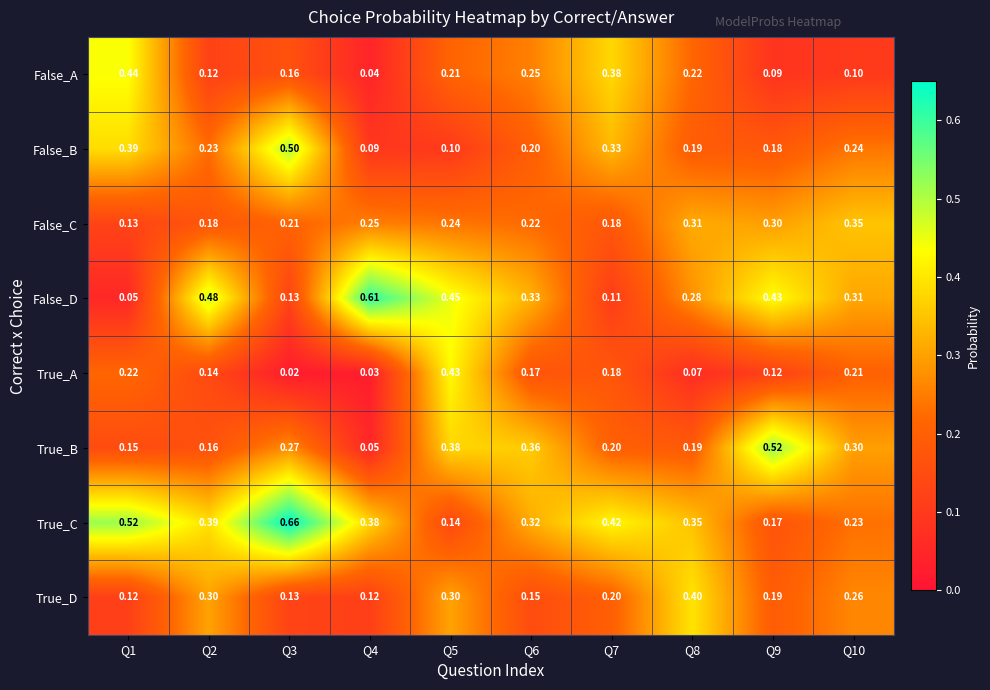

Which series has the largest total across all categories?

True_C